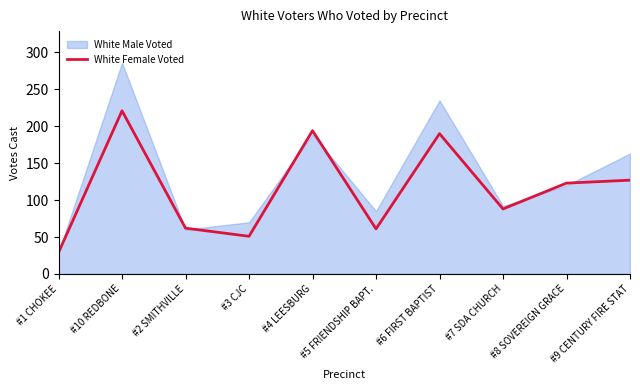

How many lines are shown in the chart?

1